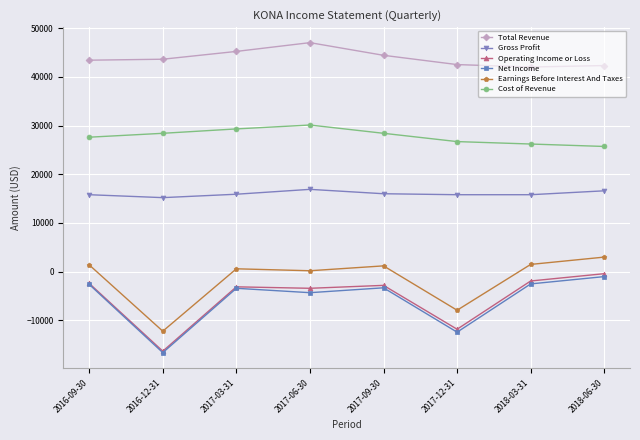

True or false: Cost of Revenue has more than 2 points higher than both neighbors.

False